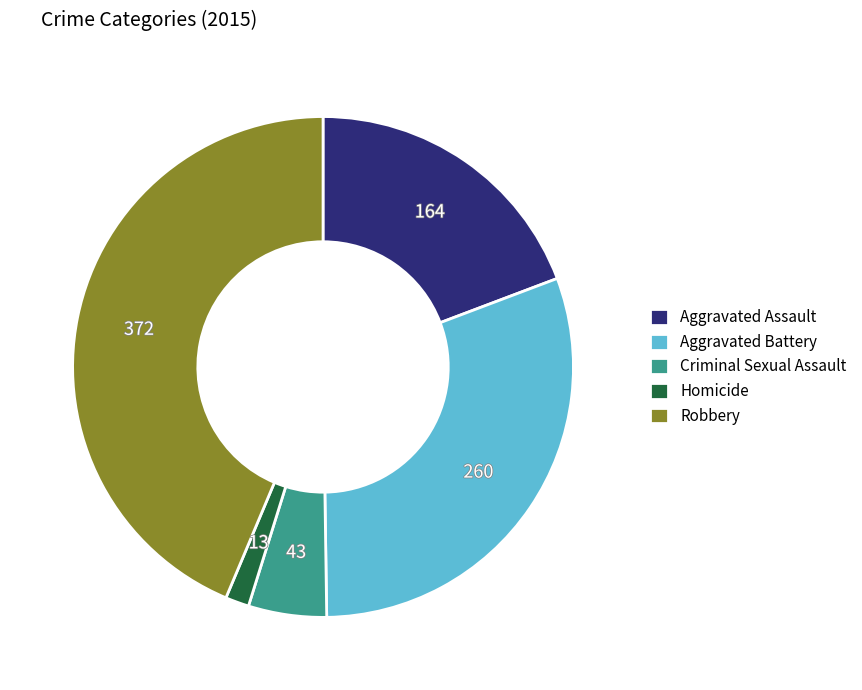

True or false: Aggravated Battery accounts for 31% of the total.

True